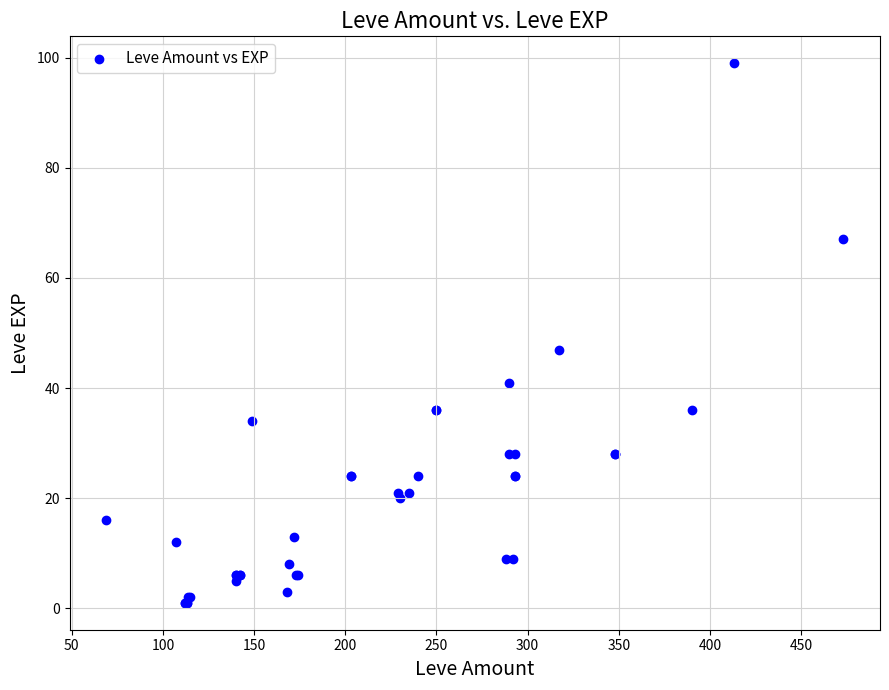

What Y value in the scatter plot is closest to 50?

47